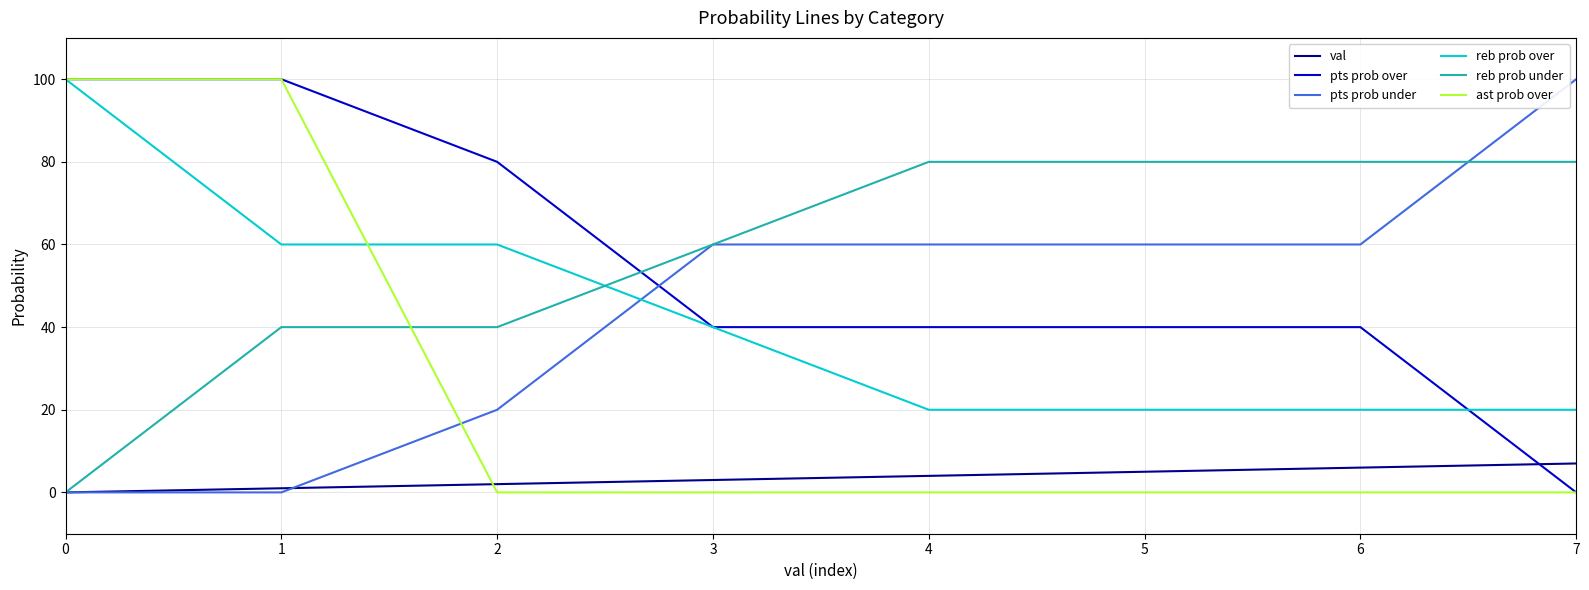

What is the difference between the reb prob over values at 7 and 1?

40